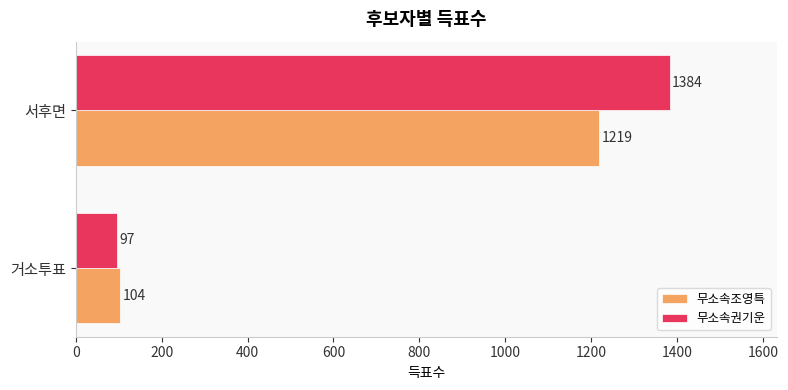

Read the 무소속조영특 value at 거소투표, to the nearest 100.

100